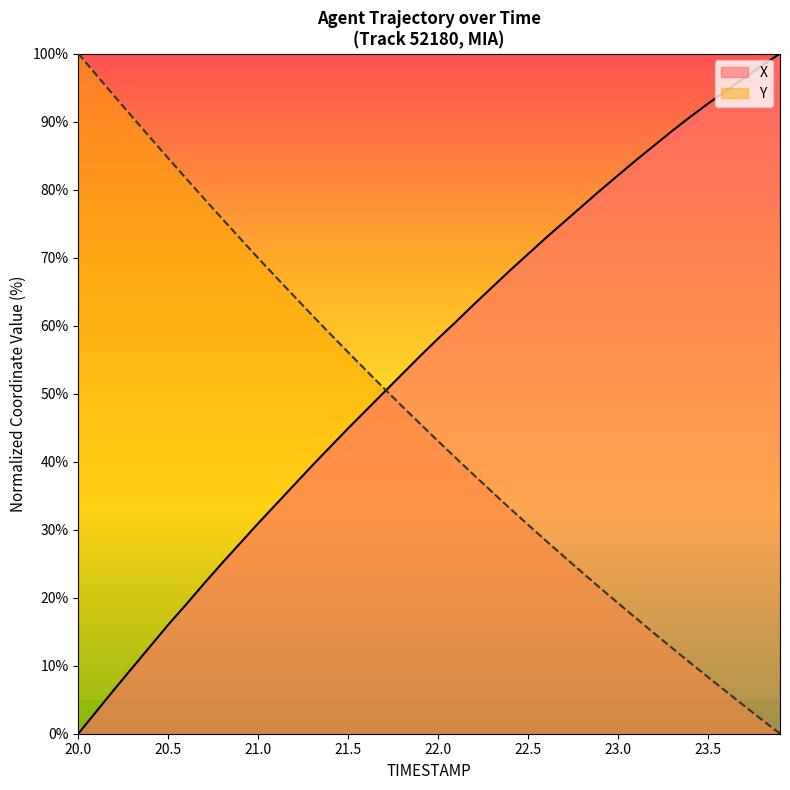

The value of Y at 21.8 is 18.9. True or false?

False